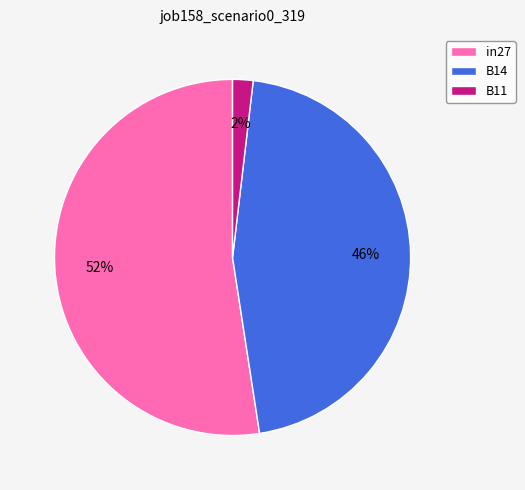

Is it true that in27 is 52% of the pie?

True